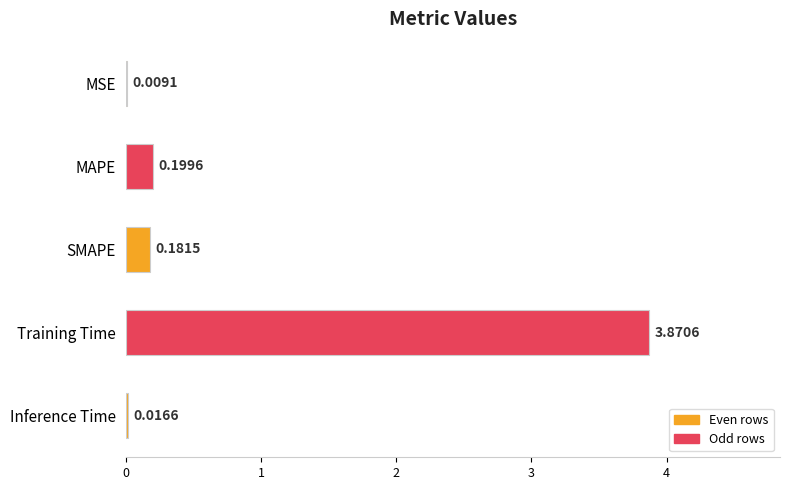

What is the change in value from SMAPE to Training Time?

+3.7